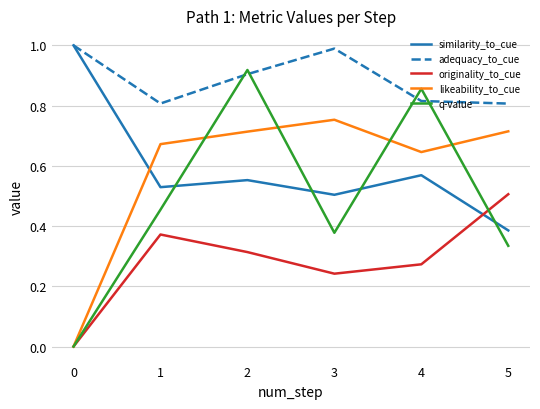

What is the greatest value displayed?

1.0